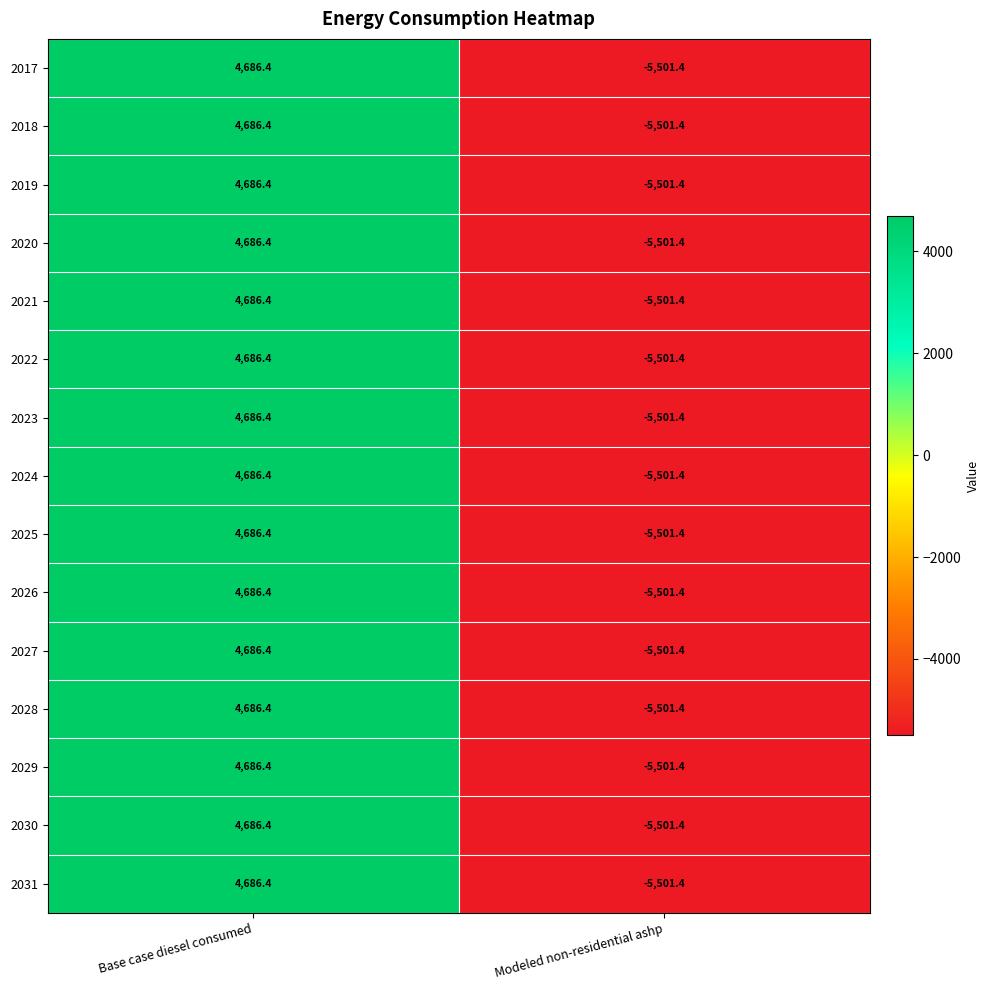

What is the sum of all 2019 values?

-815.0